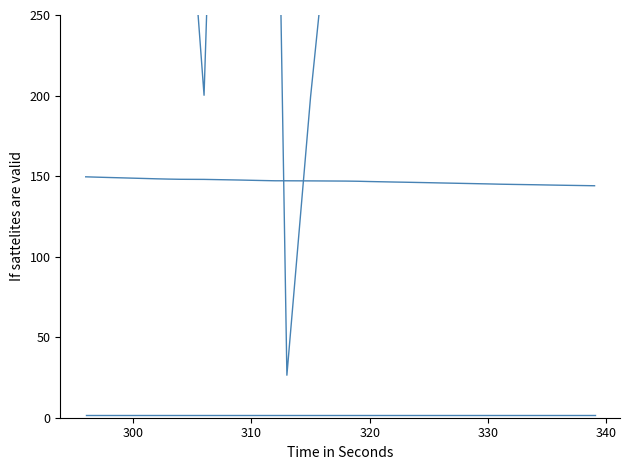

Is this an area chart (filled region under the line)?

No